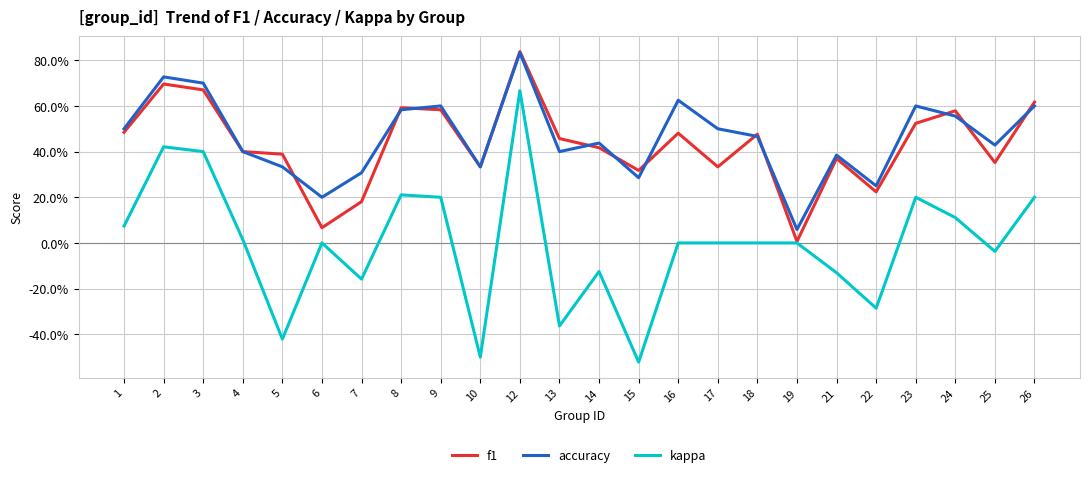

Does the chart display data point markers on the line(s)?

No